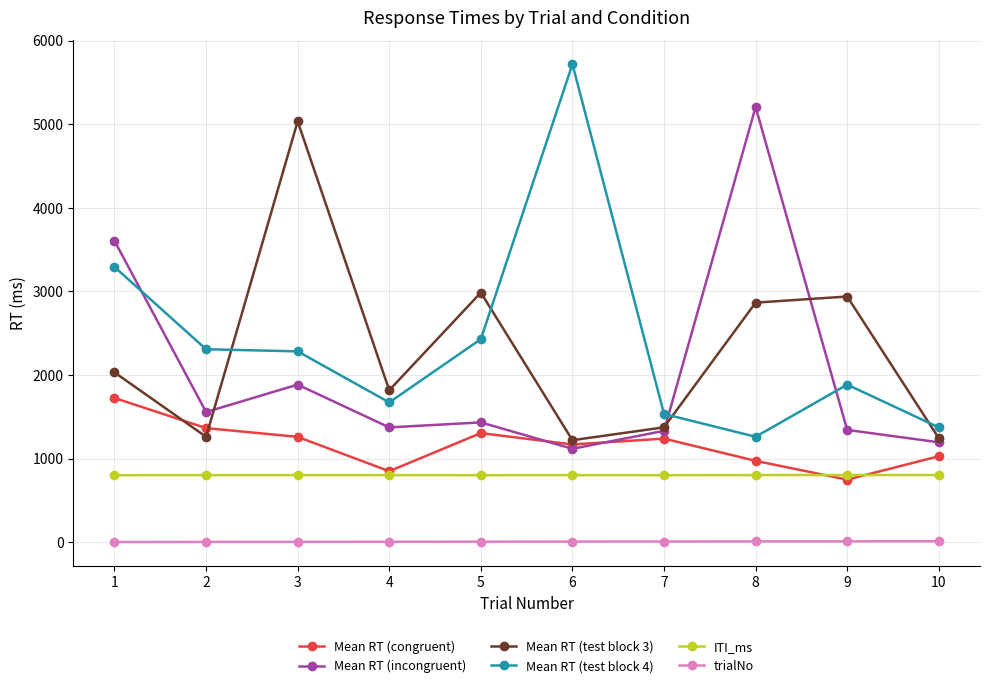

What is the total value across all series at 7?

6282